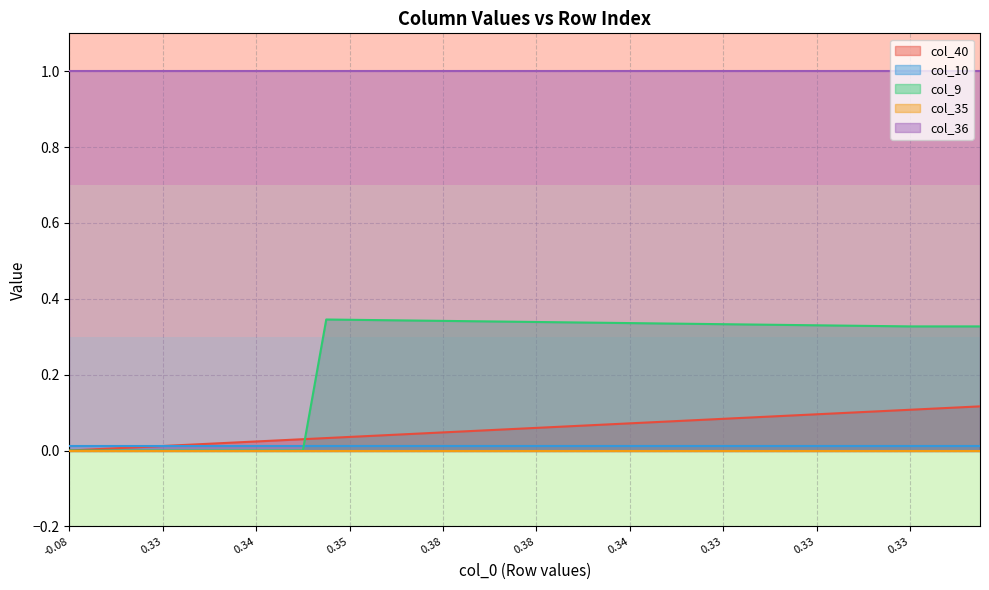

Reading left to right, transcribe all the data shown in this chart.

col_40: 0=0.0	1=0.0	2=0.0	3=0.0	4=0.0	5=0.0	6=0.0	7=0.0	8=0.0	9=0.0	10=0.0	11=0.0	12=0.0	13=0.0	14=0.0	15=0.0	16=0.0	17=0.1	18=0.1	19=0.1	20=0.1	21=0.1	22=0.1	23=0.1	24=0.1	25=0.1	26=0.1	27=0.1	28=0.1	29=0.1	30=0.1	31=0.1	32=0.1	33=0.1	34=0.1	35=0.1	36=0.1	37=0.1	38=0.1	39=0.1
col_10: 0=0.0	1=0.0	2=0.0	3=0.0	4=0.0	5=0.0	6=0.0	7=0.0	8=0.0	9=0.0	10=0.0	11=0.0	12=0.0	13=0.0	14=0.0	15=0.0	16=0.0	17=0.0	18=0.0	19=0.0	20=0.0	21=0.0	22=0.0	23=0.0	24=0.0	25=0.0	26=0.0	27=0.0	28=0.0	29=0.0	30=0.0	31=0.0	32=0.0	33=0.0	34=0.0	35=0.0	36=0.0	37=0.0	38=0.0	39=0.0
col_9: 0=0.0	1=0.0	2=0.0	3=0.0	4=0.0	5=0.0	6=0.0	7=0.0	8=0.0	9=0.0	10=0.0	11=0.3	12=0.3	13=0.3	14=0.3	15=0.3	16=0.3	17=0.3	18=0.3	19=0.3	20=0.3	21=0.3	22=0.3	23=0.3	24=0.3	25=0.3	26=0.3	27=0.3	28=0.3	29=0.3	30=0.3	31=0.3	32=0.3	33=0.3	34=0.3	35=0.3	36=0.3	37=0.3	38=0.3	39=0.3
col_35: 0=0.0	1=0.0	2=0.0	3=0.0	4=0.0	5=0.0	6=0.0	7=0.0	8=0.0	9=0.0	10=0.0	11=0.0	12=0.0	13=0.0	14=0.0	15=0.0	16=0.0	17=0.0	18=0.0	19=0.0	20=0.0	21=0.0	22=0.0	23=0.0	24=0.0	25=0.0	26=0.0	27=0.0	28=0.0	29=0.0	30=0.0	31=0.0	32=0.0	33=0.0	34=0.0	35=0.0	36=0.0	37=0.0	38=0.0	39=0.0
col_36: 0=1.0	1=1.0	2=1.0	3=1.0	4=1.0	5=1.0	6=1.0	7=1.0	8=1.0	9=1.0	10=1.0	11=1.0	12=1.0	13=1.0	14=1.0	15=1.0	16=1.0	17=1.0	18=1.0	19=1.0	20=1.0	21=1.0	22=1.0	23=1.0	24=1.0	25=1.0	26=1.0	27=1.0	28=1.0	29=1.0	30=1.0	31=1.0	32=1.0	33=1.0	34=1.0	35=1.0	36=1.0	37=1.0	38=1.0	39=1.0